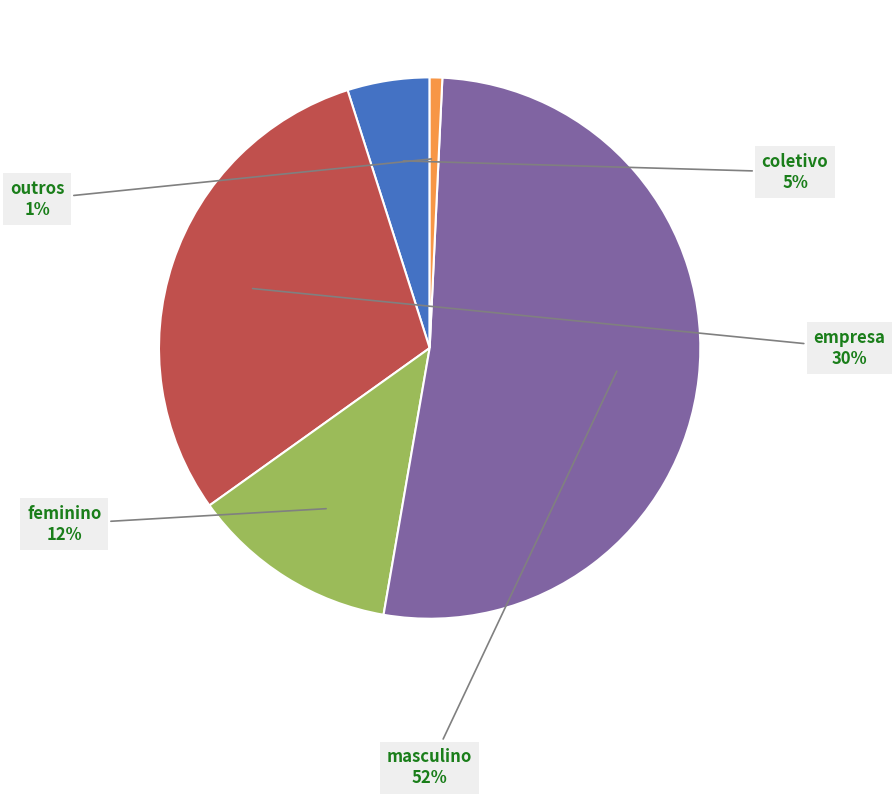

Between feminino and outros, which is larger?

feminino